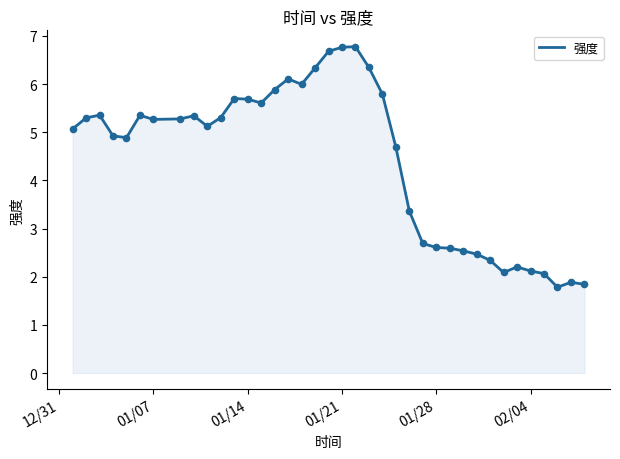

What is the difference between the maximum and minimum values?

5.0